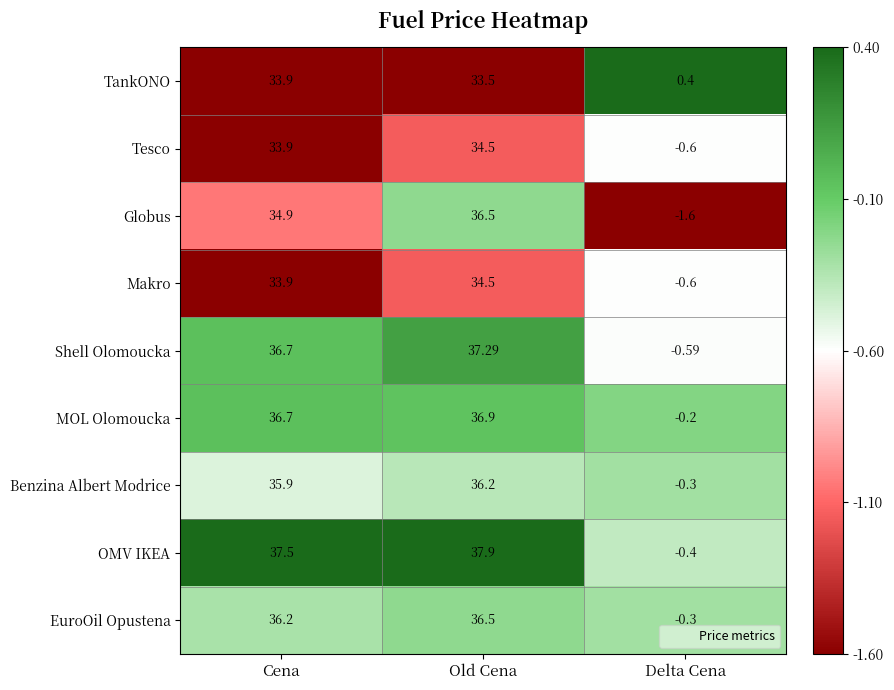

At which category is the sum across all series the highest?

Old Cena